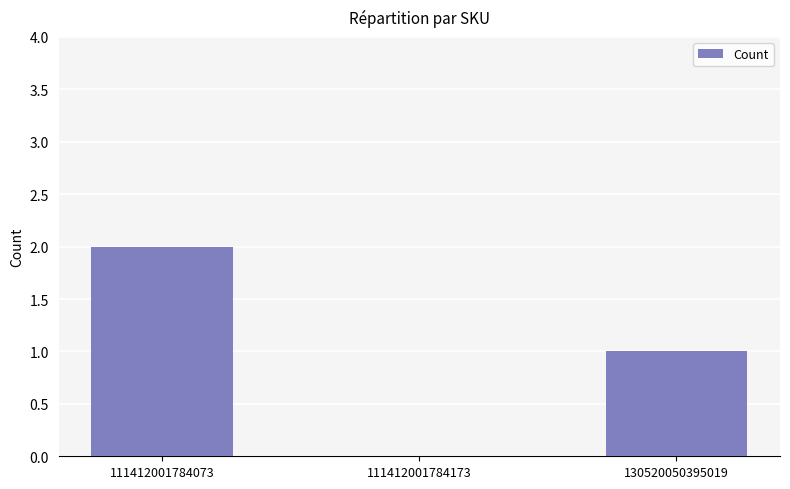

At which label does the data first exceed 1?

111412001784073